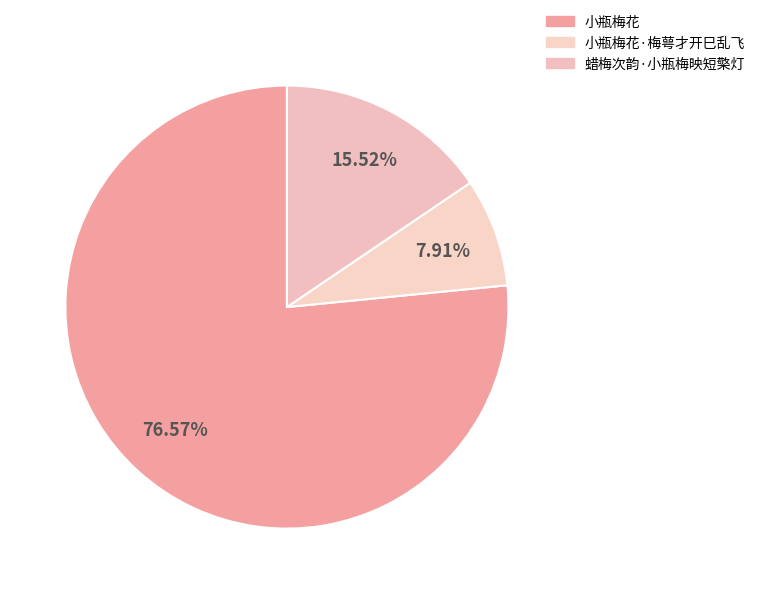

Approximately how many times larger is the value at 小瓶梅花·梅萼才开巳乱飞 compared to 小瓶梅花?

0.1